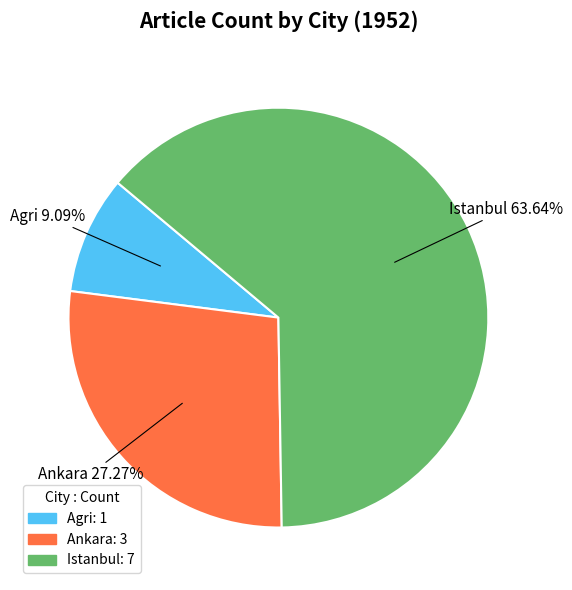

To the nearest percent, what percentage of the pie is Agri?

9%